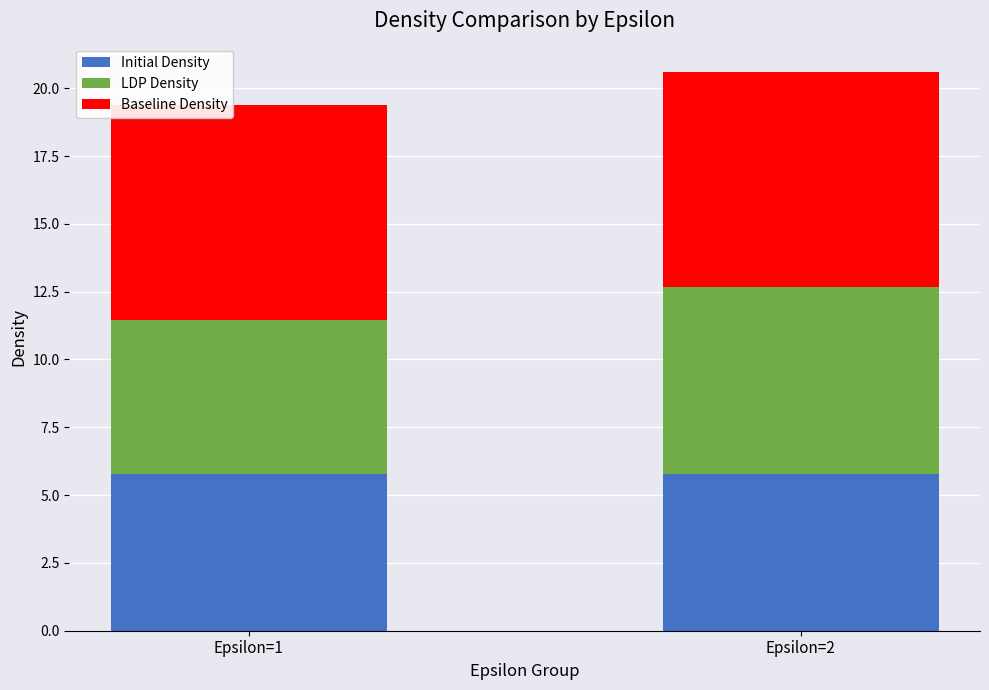

What is the sum of all Initial Density values?

11.6